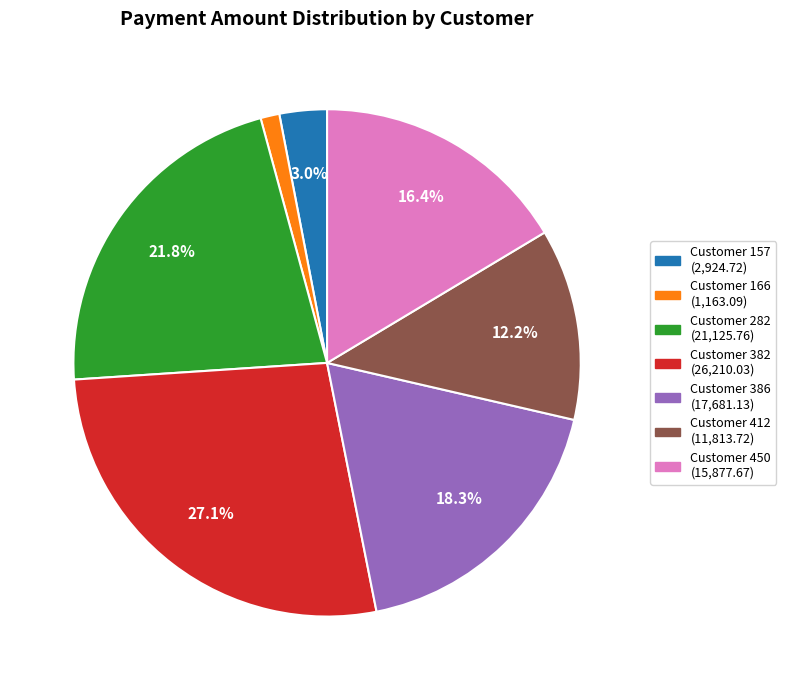

Does any single category account for the majority?

No